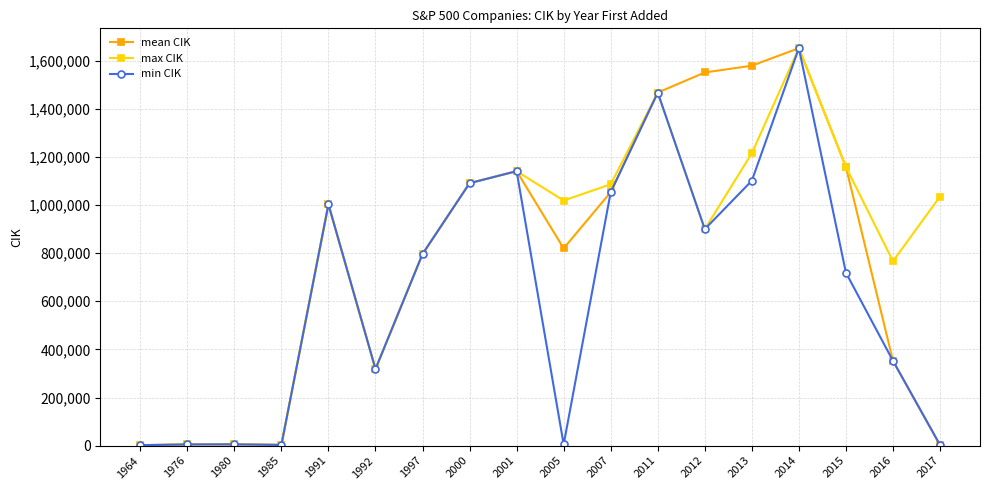

What is the maximum value for mean CIK?

1652044